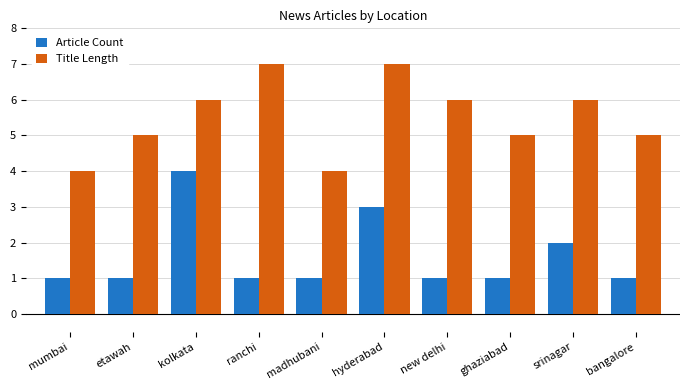

What is the spread (max minus min) of values at ghaziabad?

4